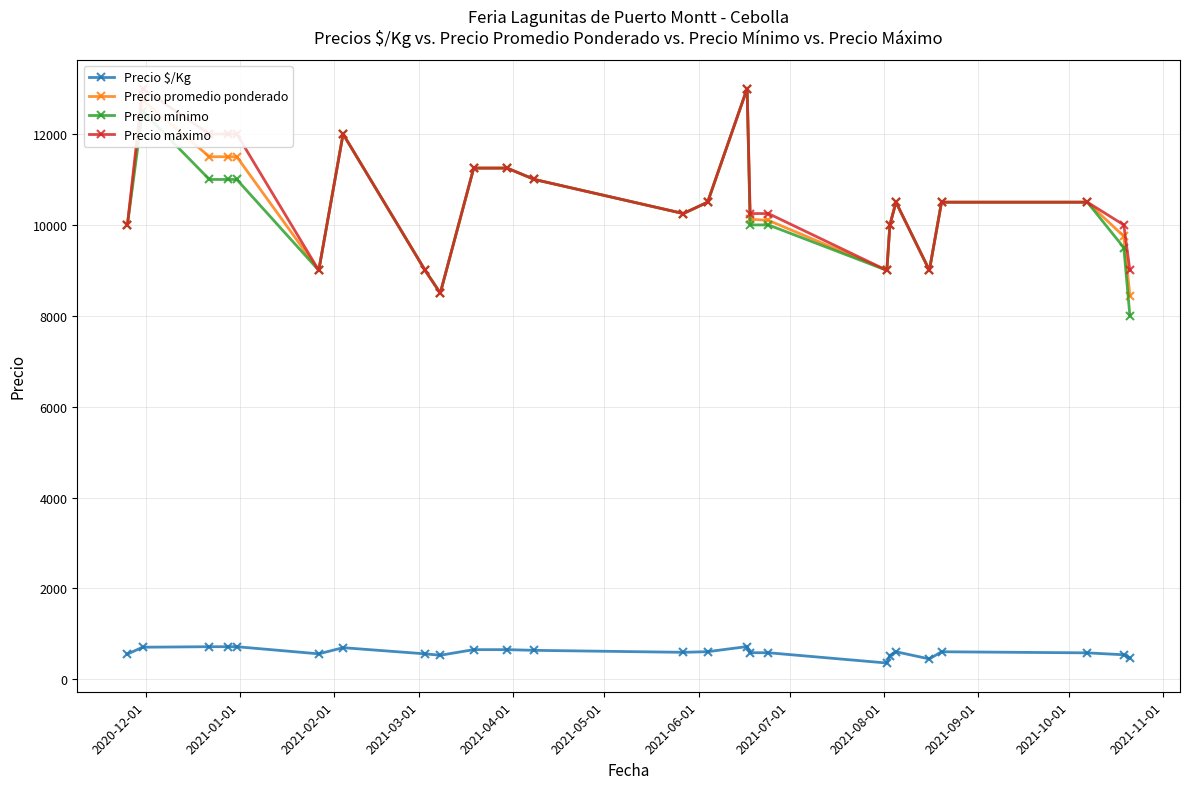

True or false: Precio mínimo and Precio $/Kg intersect in this chart.

False